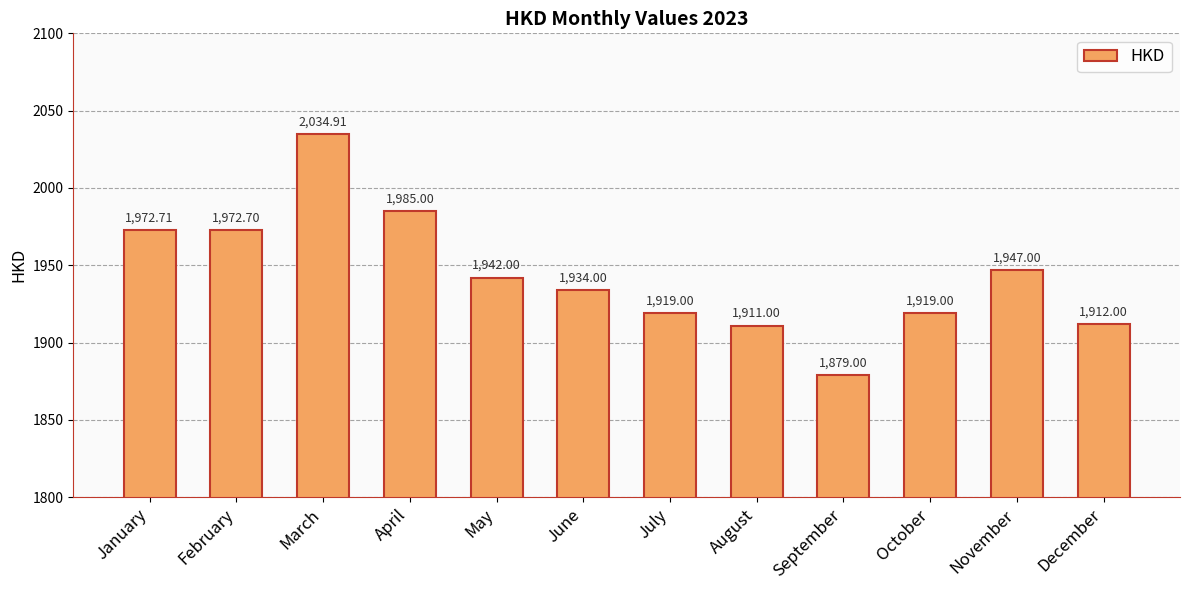

What is the difference between the maximum and minimum values?

155.9